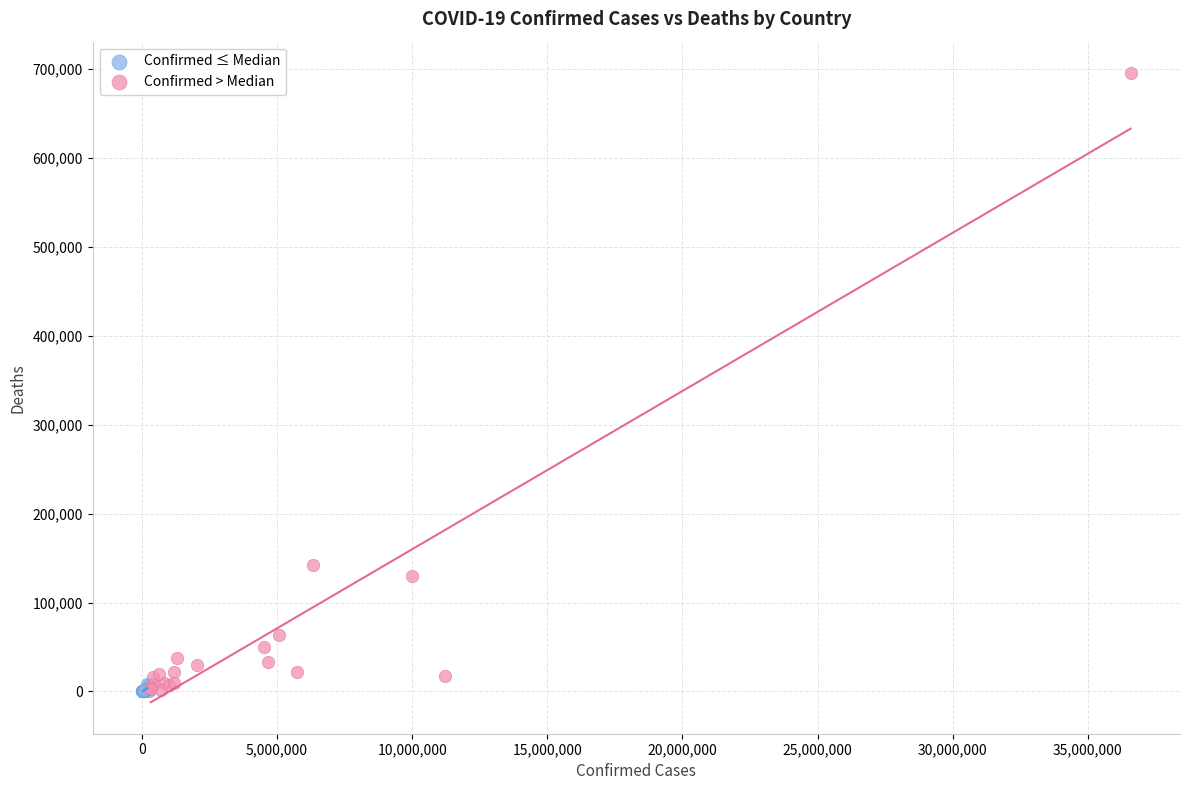

Which series reaches the maximum Y coordinate?

Confirmed > Median